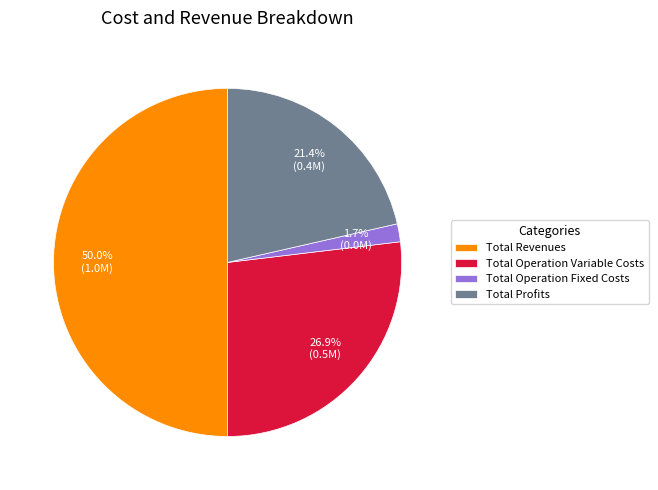

What is the ratio of the value at Total Operation Variable Costs to the value at Total Profits?

1.3